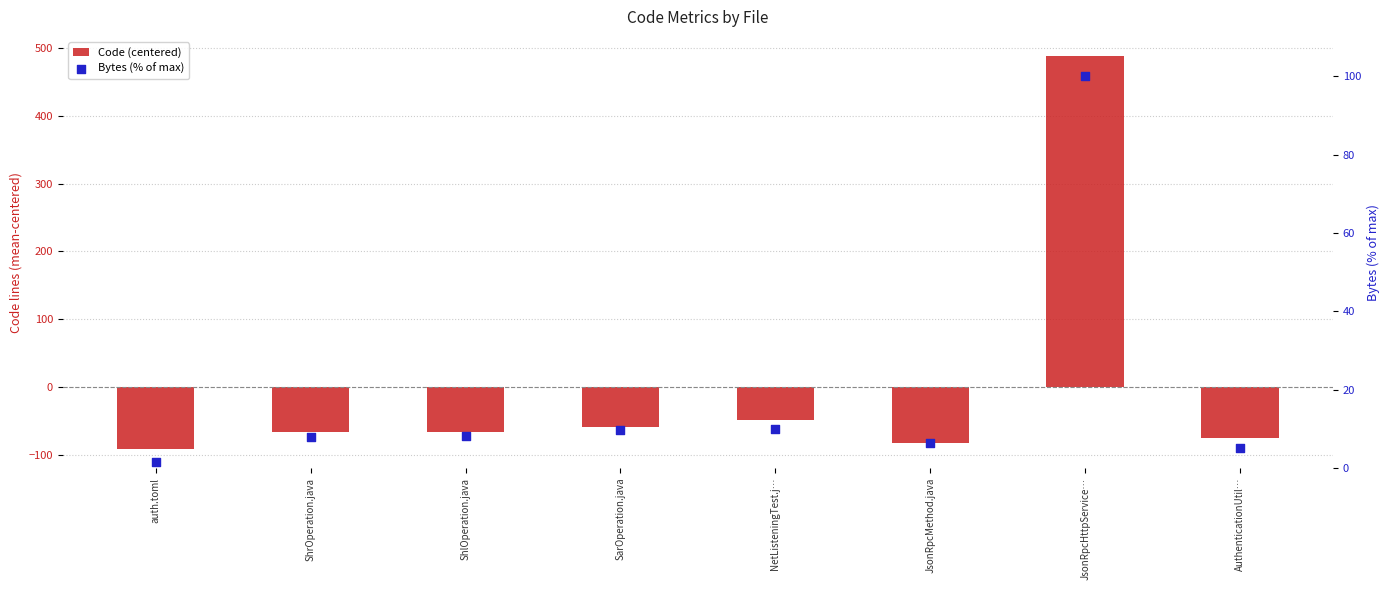

Which series has the largest total across all categories?

Bytes (% of max)